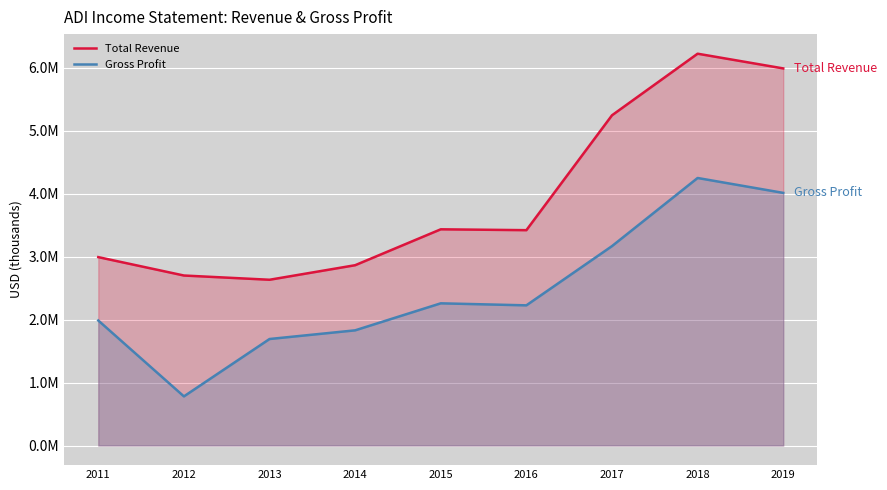

Which series changed the most between 2011 and 2016?

Total Revenue